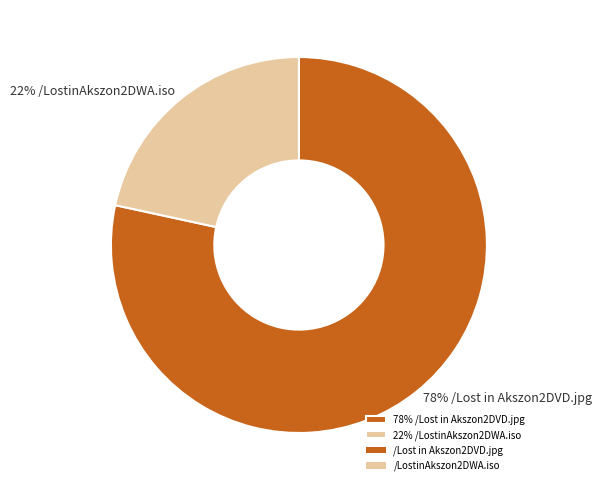

True or false: 22% /LostinAkszon2DWA.iso accounts for 22% of the total.

True